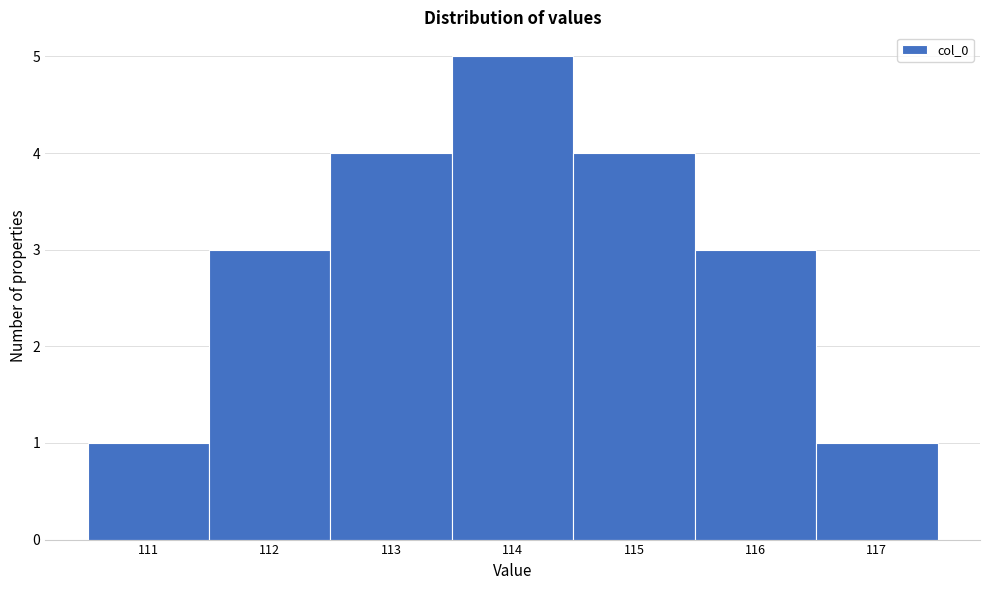

Reading left to right, list every bar in this chart as the range it spans on the x-axis followed by its height. The values are not printed on the chart, so give them approximately, as read against the axis.

110.5 to 111.5: 1
111.5 to 112.5: 3
112.5 to 113.5: 4
113.5 to 114.5: 5
114.5 to 115.5: 4
115.5 to 116.5: 3
116.5 to 117.5: 1